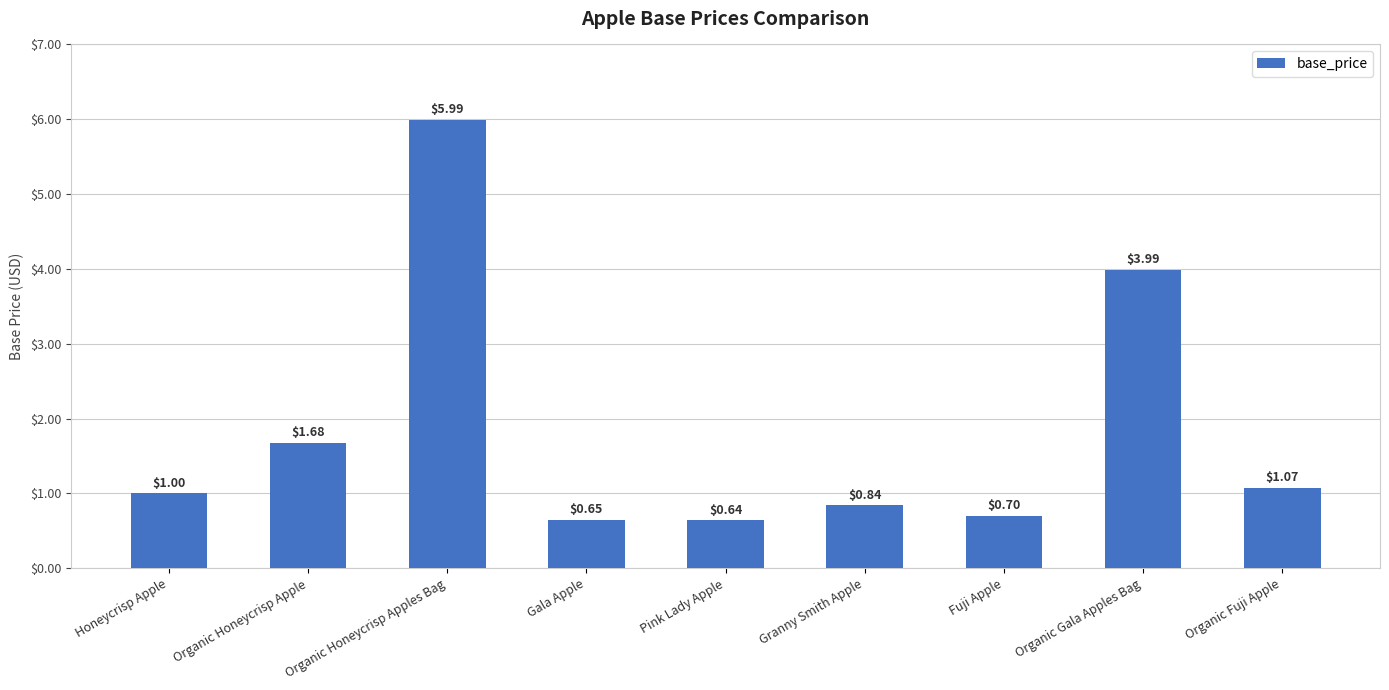

What is the label of the 5th bar from the right?

Pink Lady Apple